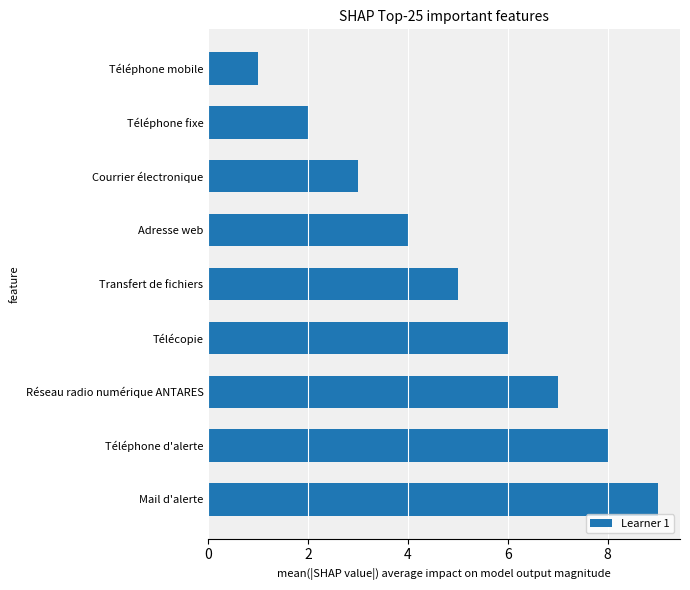

Which has a higher value, Transfert de fichiers or Téléphone fixe?

Transfert de fichiers